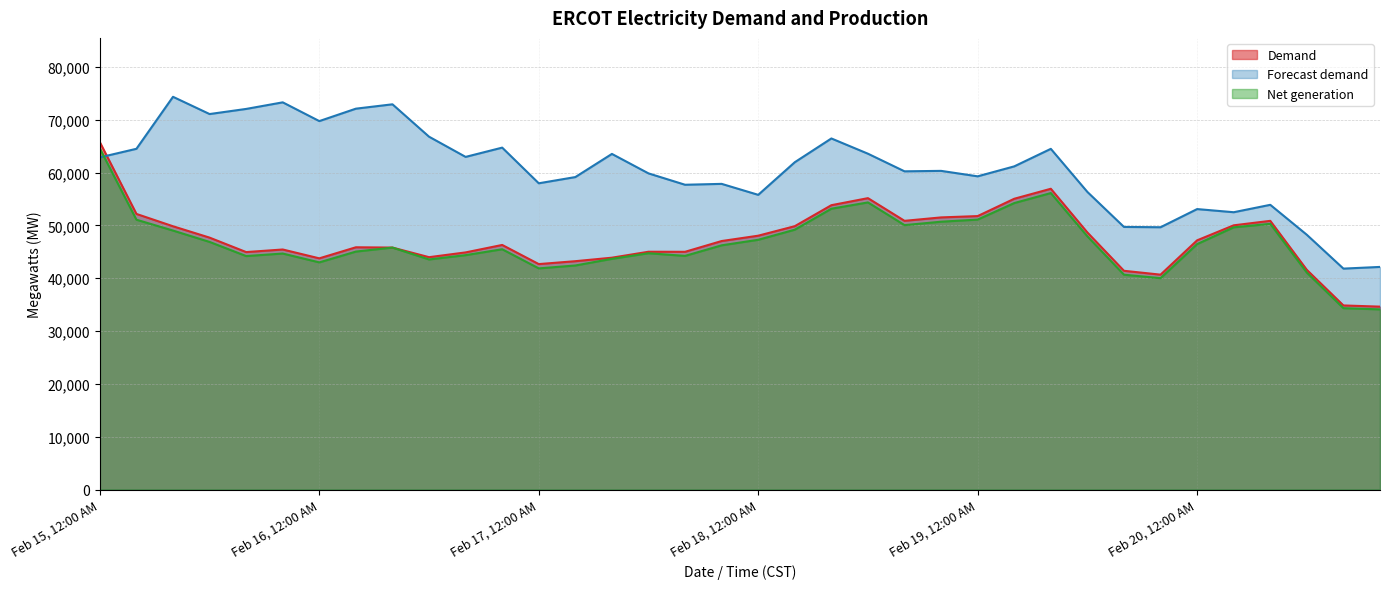

Which series has the widest spread of values?

Forecast demand